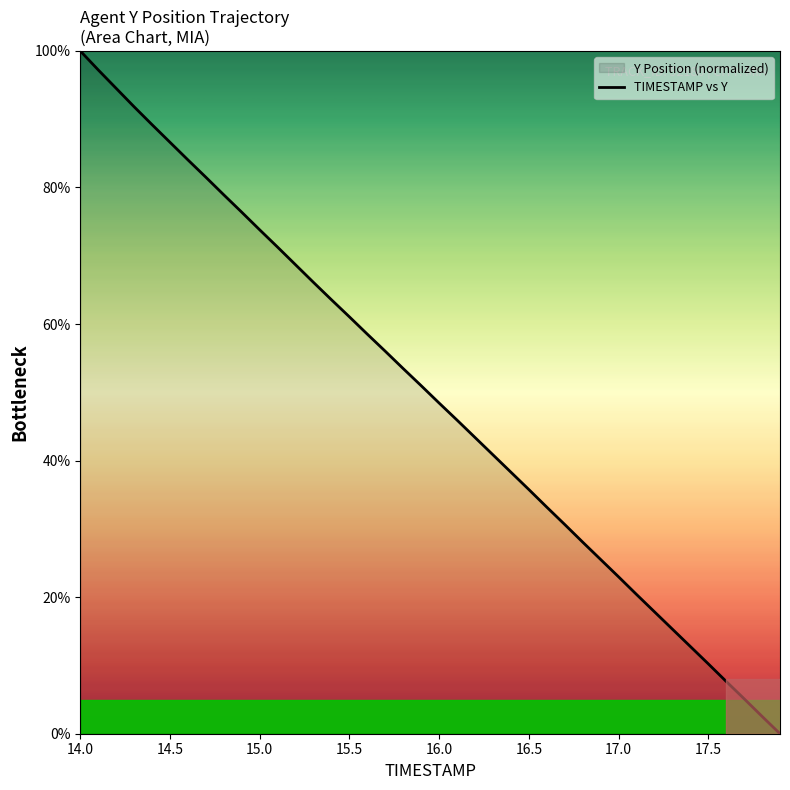

True or false: the data has more than 2 interior local peaks.

False